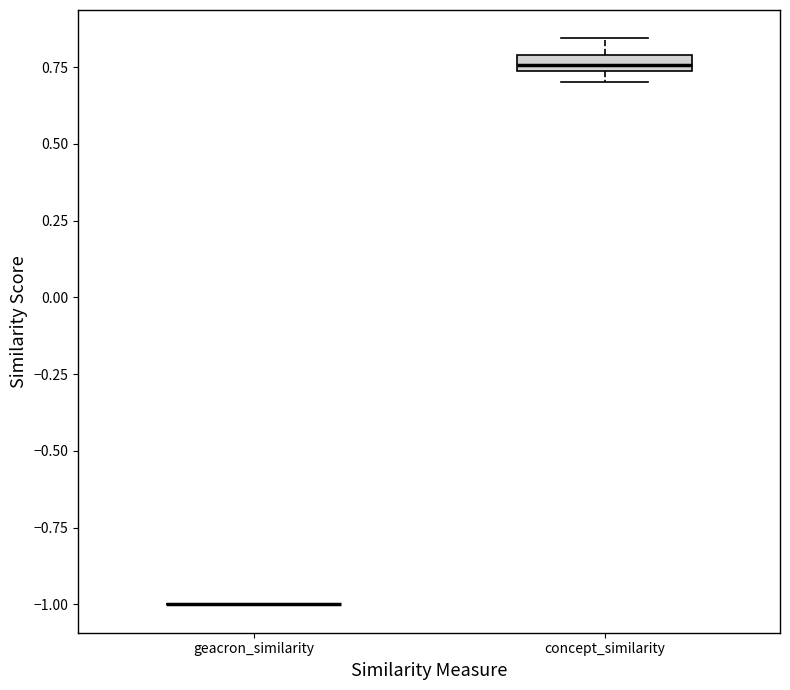

Comparing the boxes themselves (not the whiskers), which one is the tallest?

concept_similarity